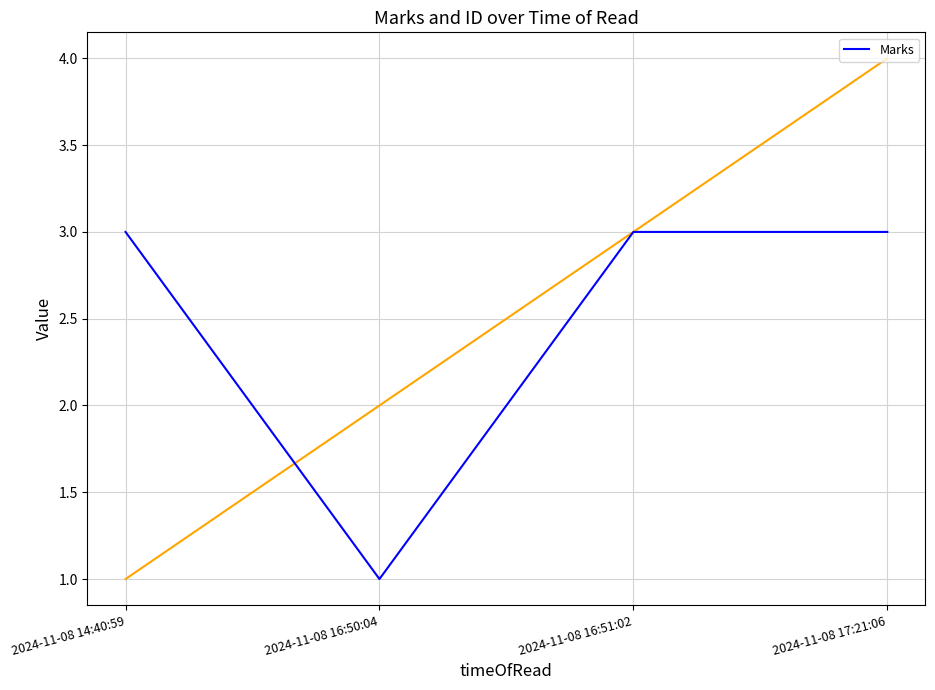

Is it true that the value at 2024-11-08 16:51:02 is 3?

True